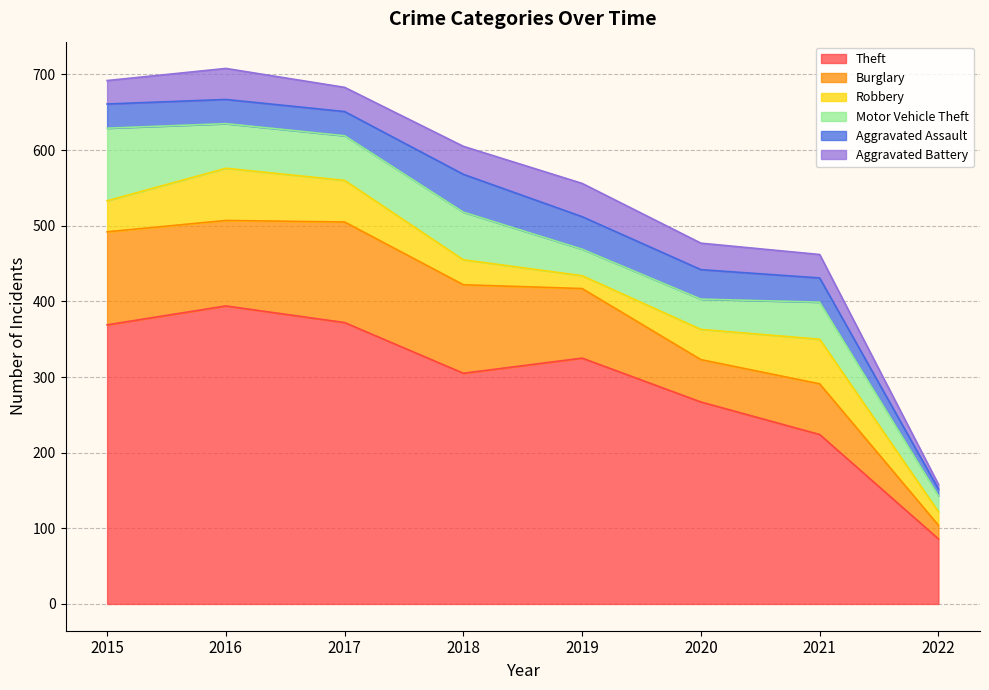

Reading left to right, what are all the values shown in this chart?

Theft: 369	394	372	305	325	267	224	86
Burglary: 123	113	133	117	92	56	67	18
Robbery: 41	69	55	33	17	40	59	18
Motor Vehicle Theft: 96	59	59	63	35	40	49	21
Aggravated Assault: 32	32	32	50	43	39	32	9
Aggravated Battery: 31	41	32	37	44	35	31	6